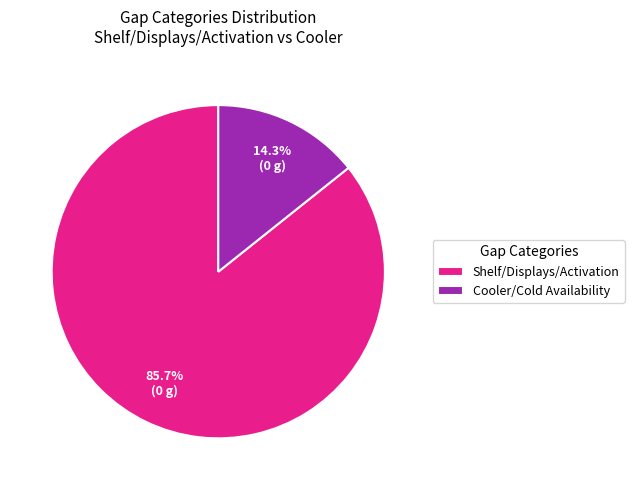

What is the ratio of the value at Cooler/Cold Availability to the value at Shelf/Displays/Activation?

0.2